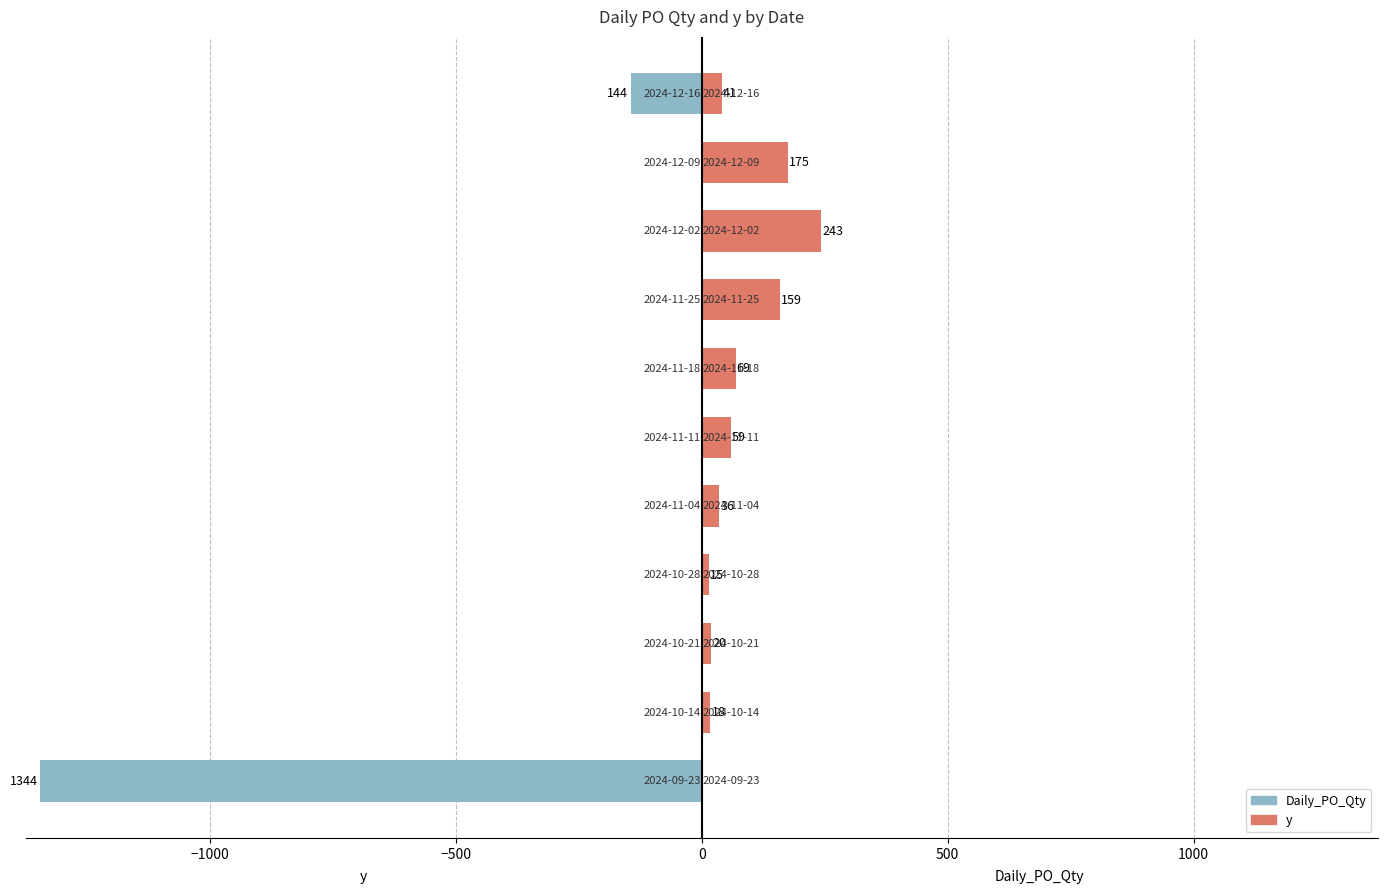

Is the value of Daily_PO_Qty at 7 greater than the value of y at 0?

No